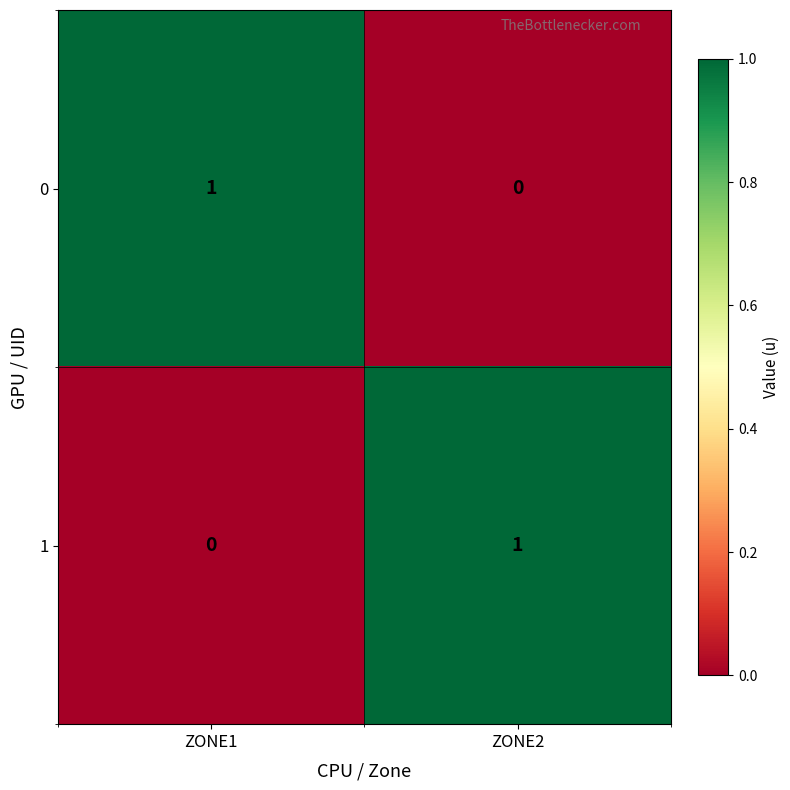

Is it true that 0 equals 0 at ZONE2?

True